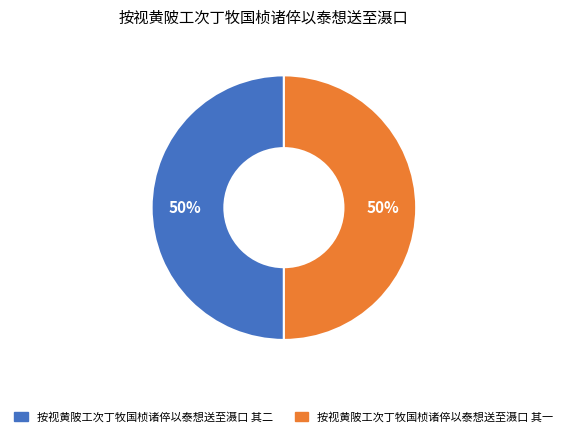

Approximately how many times larger is the value at 按视黄陂工次丁牧国桢诸倅以泰想送至滠口 其一 compared to 按视黄陂工次丁牧国桢诸倅以泰想送至滠口 其二?

1.0